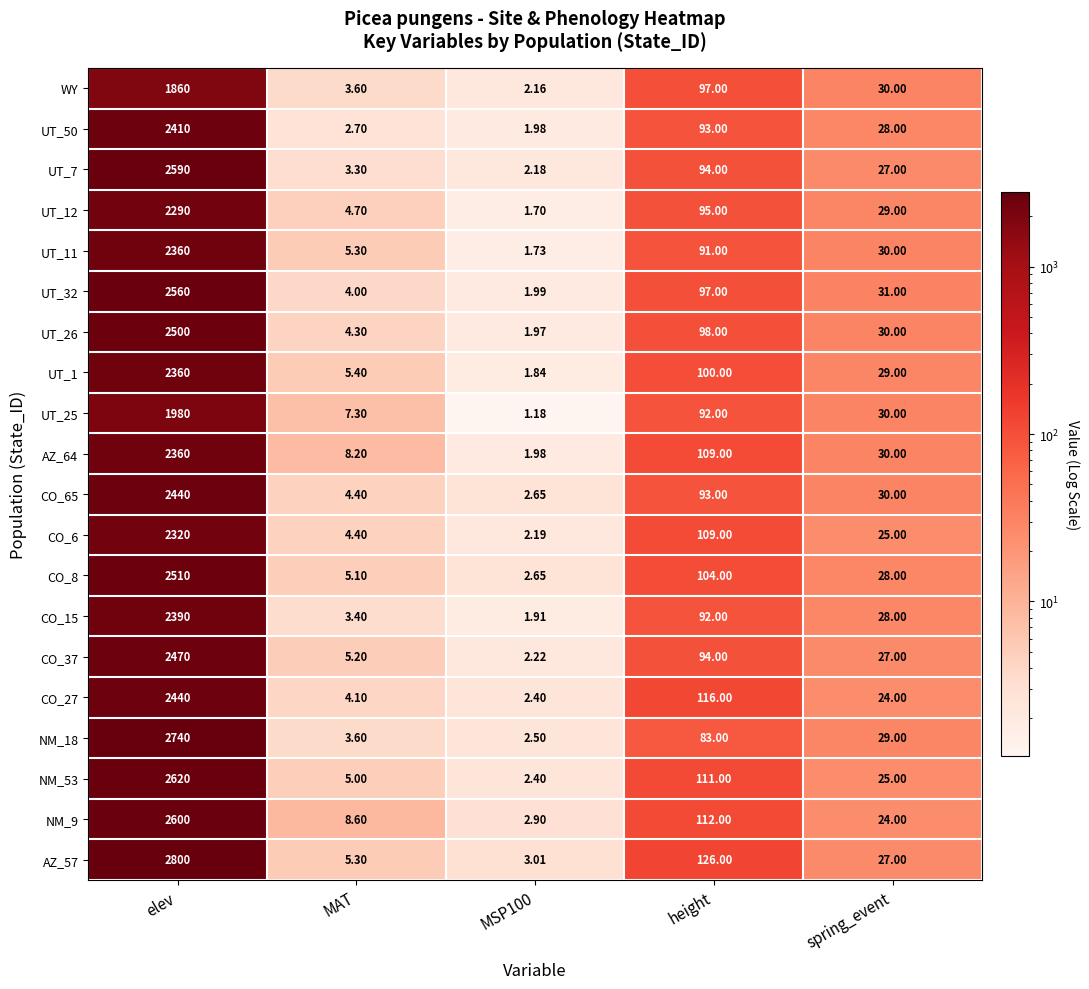

At which category is the sum across all series the highest?

elev